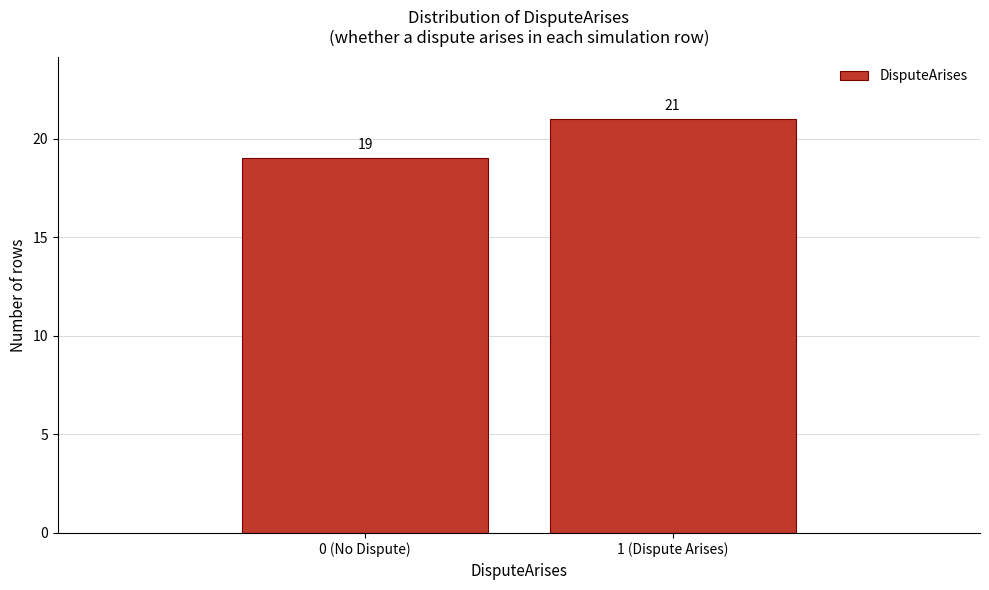

Reading left to right, transcribe all the data shown in this chart.

0 (No Dispute)=19	1 (Dispute Arises)=21